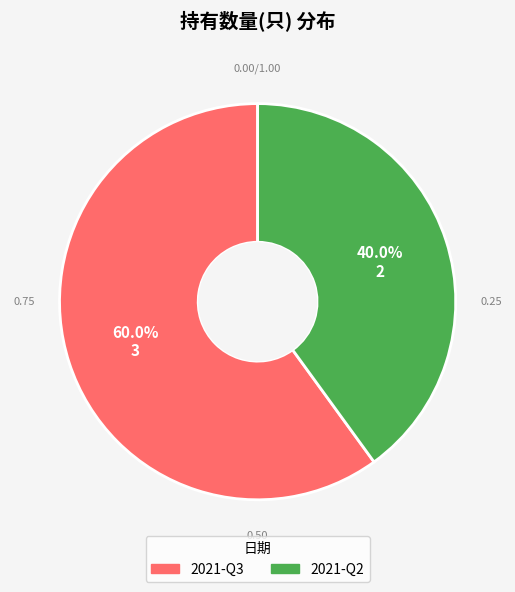

What percentage do 2021-Q2 and 2021-Q3 together represent?

100.0%